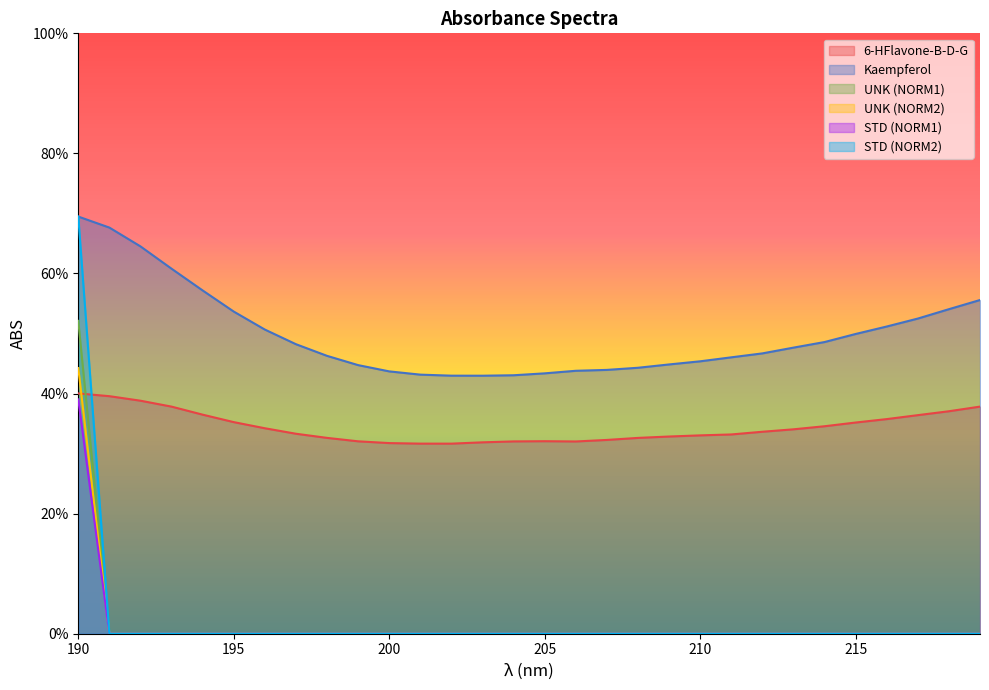

What is the difference between the second highest and minimum values in the 6-HFlavone-B-D-G series?

0.1